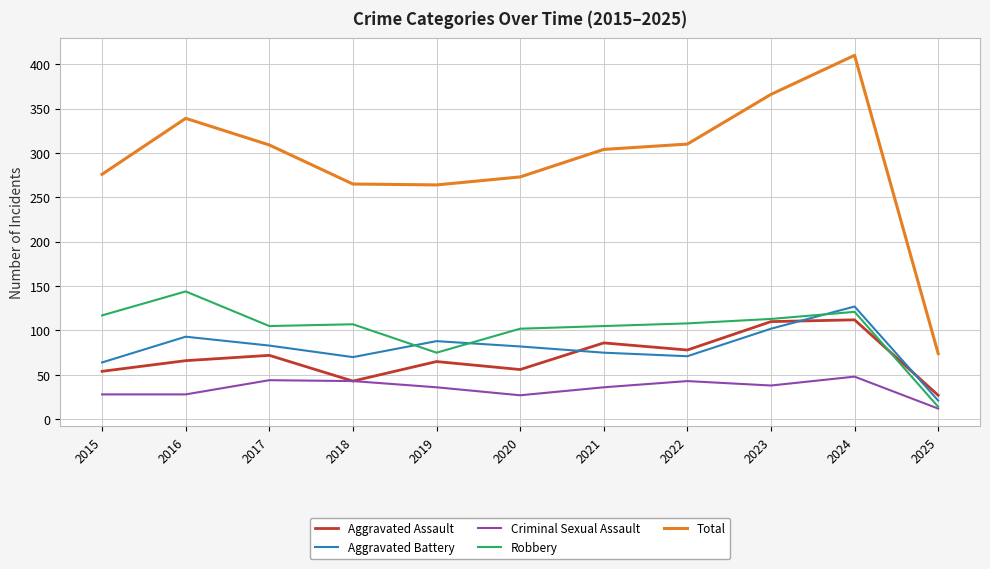

What are all the series names shown in the legend?

Aggravated Assault, Aggravated Battery, Criminal Sexual Assault, Robbery, Total